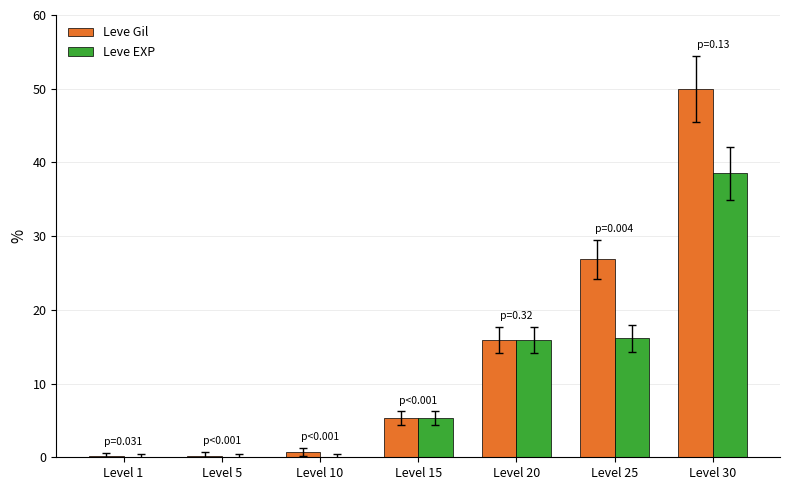

How many groups of bars are there?

7